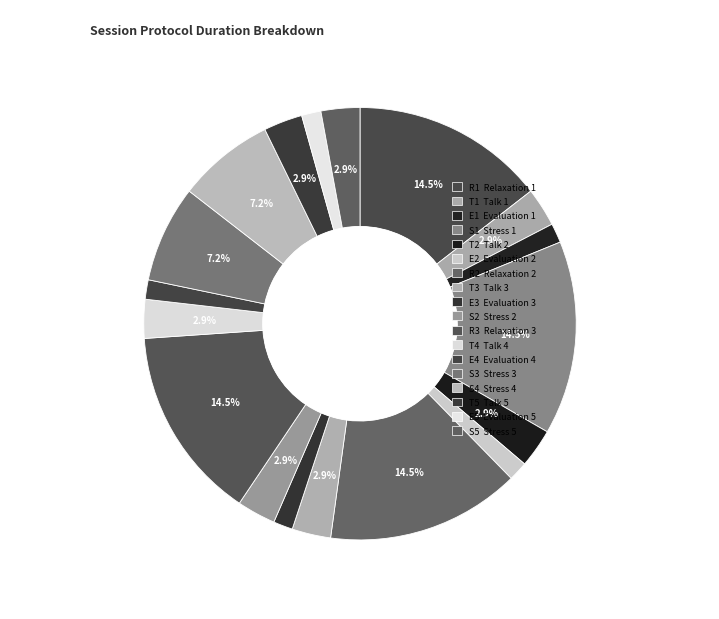

Which category has the smallest portion of the pie?

Evaluation 1